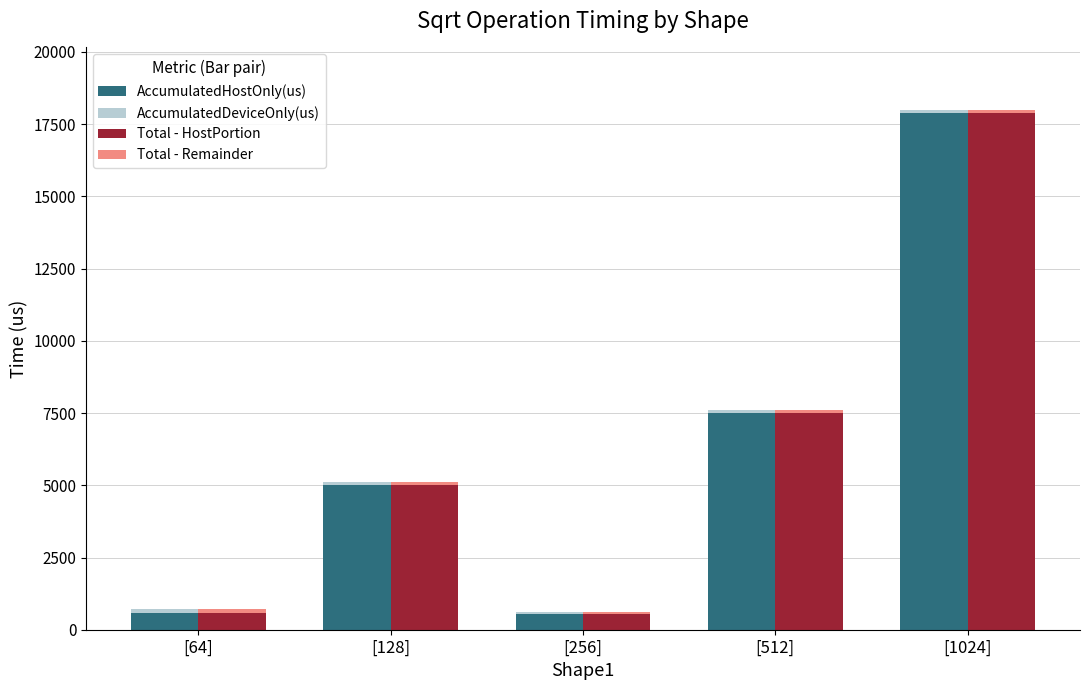

Which series changed the most between [256] and [1024]?

AccumulatedHostOnly(us)